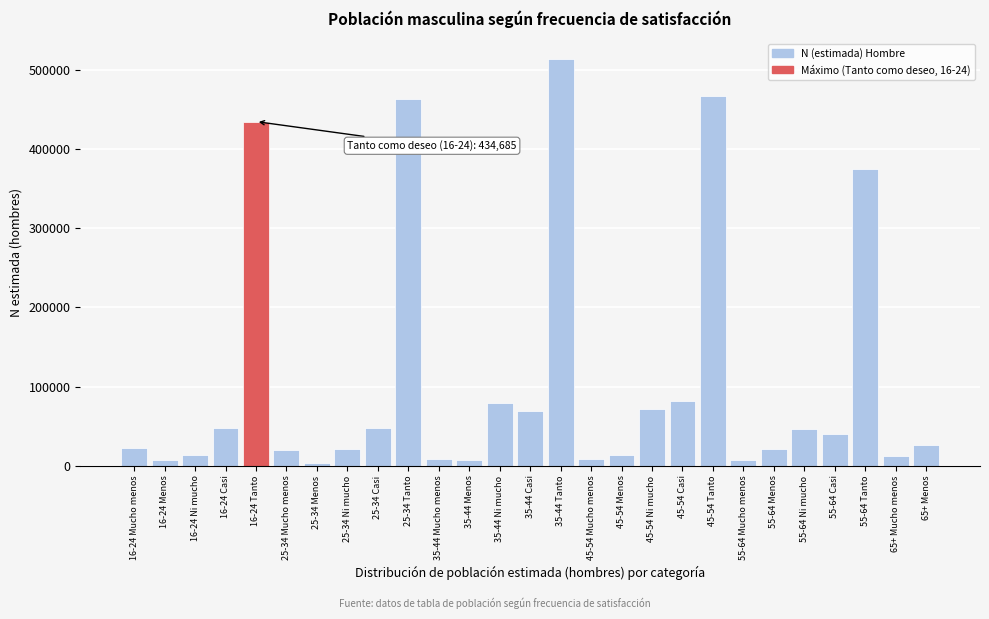

What is the ratio of the value at 35-44 Tanto to the value at 25-34 Ni mucho?

24.8